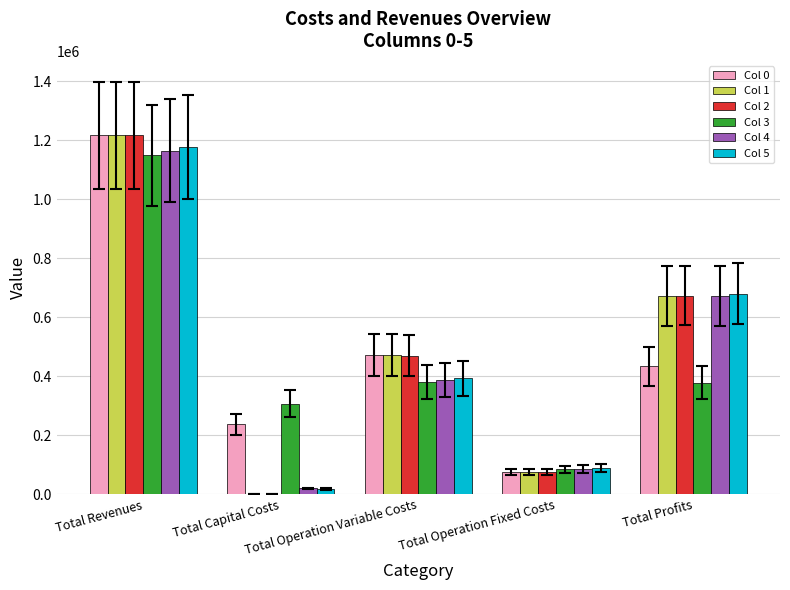

What is the maximum value for Col 1?

1216246.9